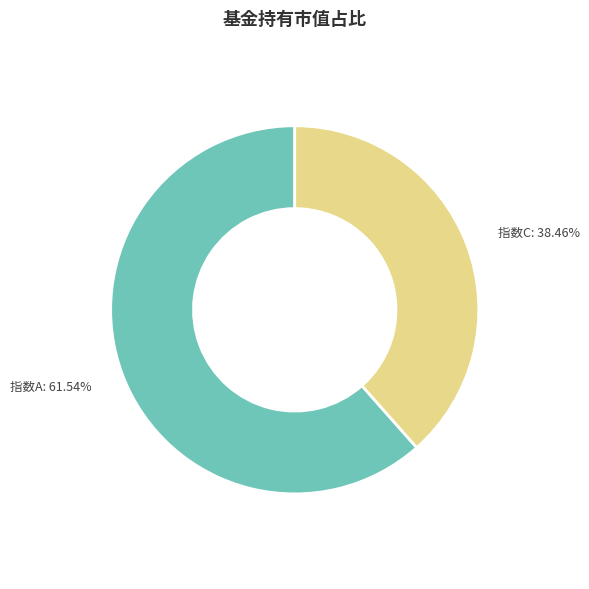

Between 指数C and 指数A, which is larger?

指数A